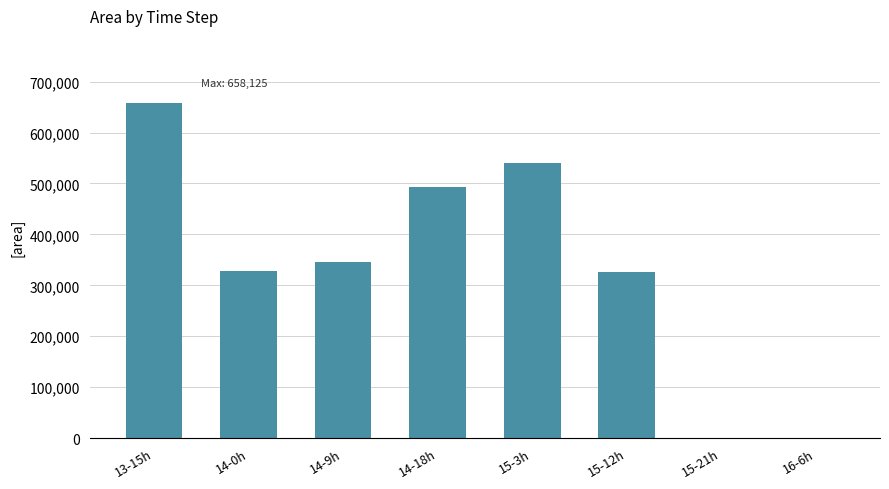

Are the bars grouped side by side (vs. stacked)?

No